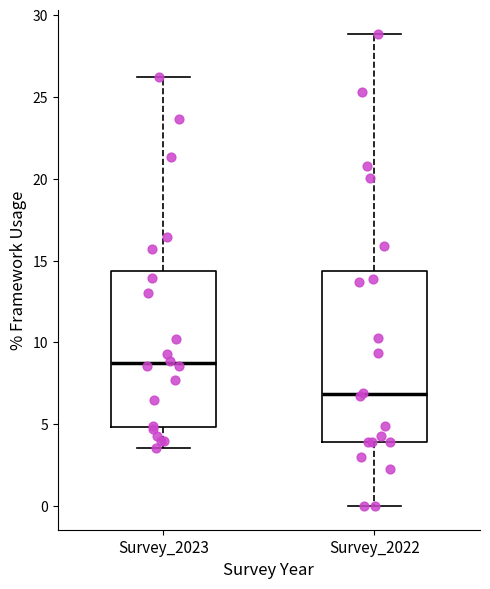

Reading left to right, read every box against the y-axis: the position of its median line, the range the box covers, and the ends of its whiskers. The values are not printed on the chart, so give them approximately, as read against the axis.

Survey_2023: median 8.5, box 5.0 to 14.5, whiskers 3.5 to 26.0
Survey_2022: median 7.0, box 4.0 to 14.5, whiskers 0.0 to 29.0